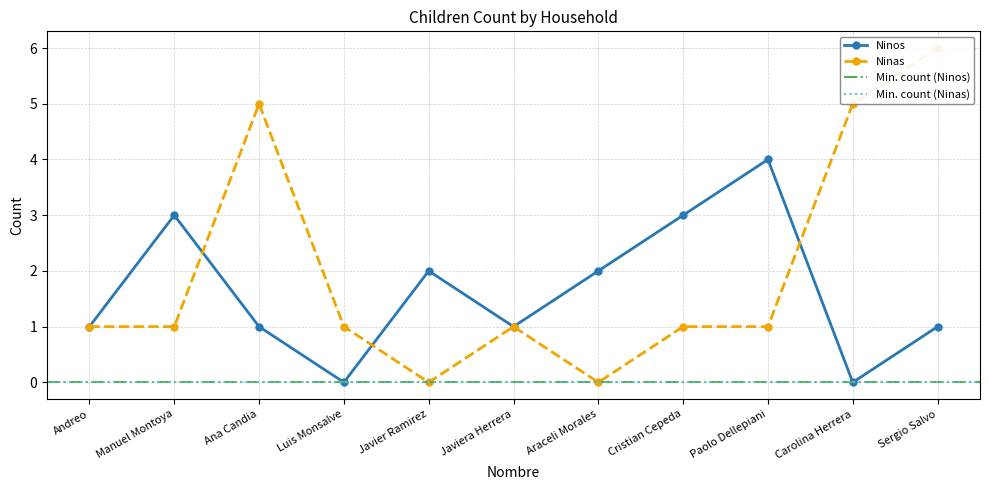

Where do Ninos and Ninas first cross each other?

Manuel Montoya and Ana Candia